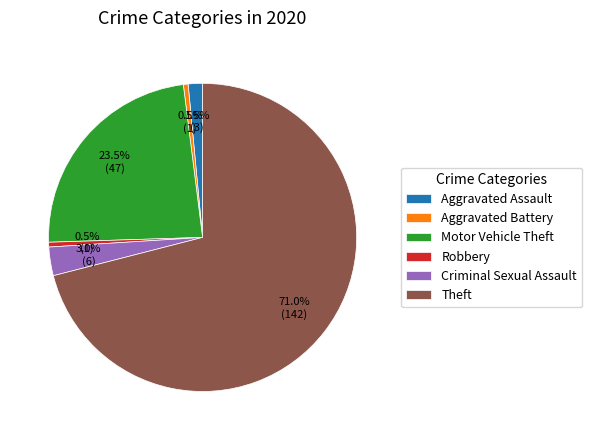

Count the number of slices in the pie.

6